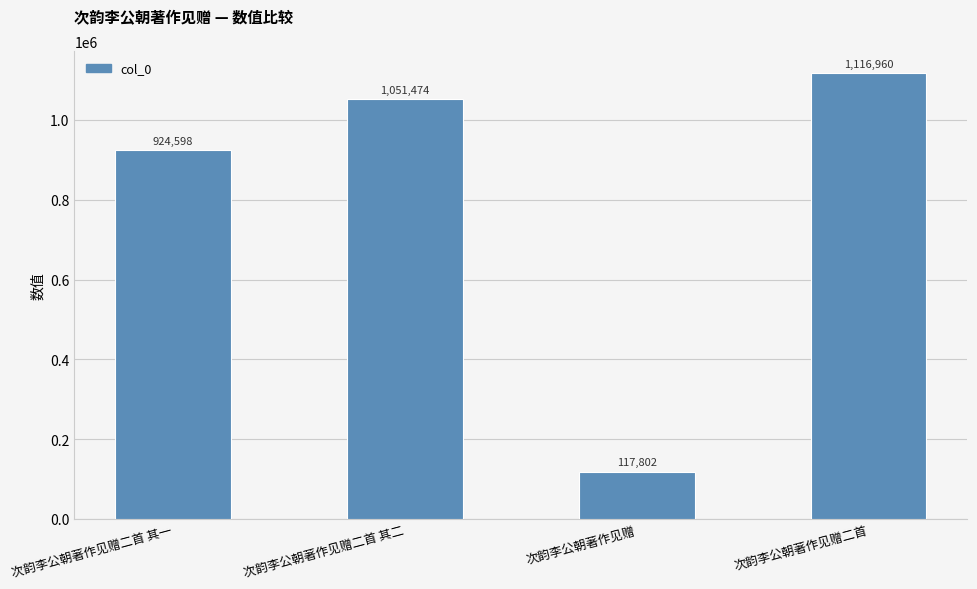

How many bars are there in total?

4